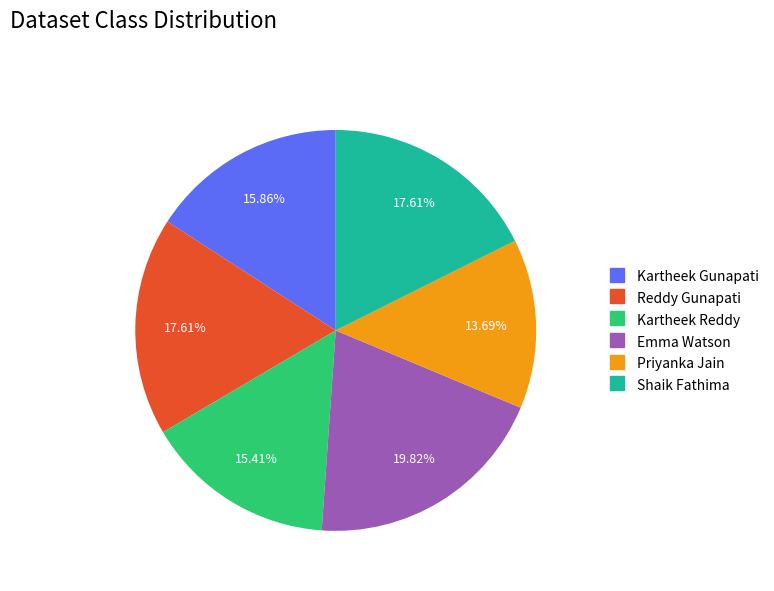

Is it true that Priyanka Jain is 2% of the pie?

False